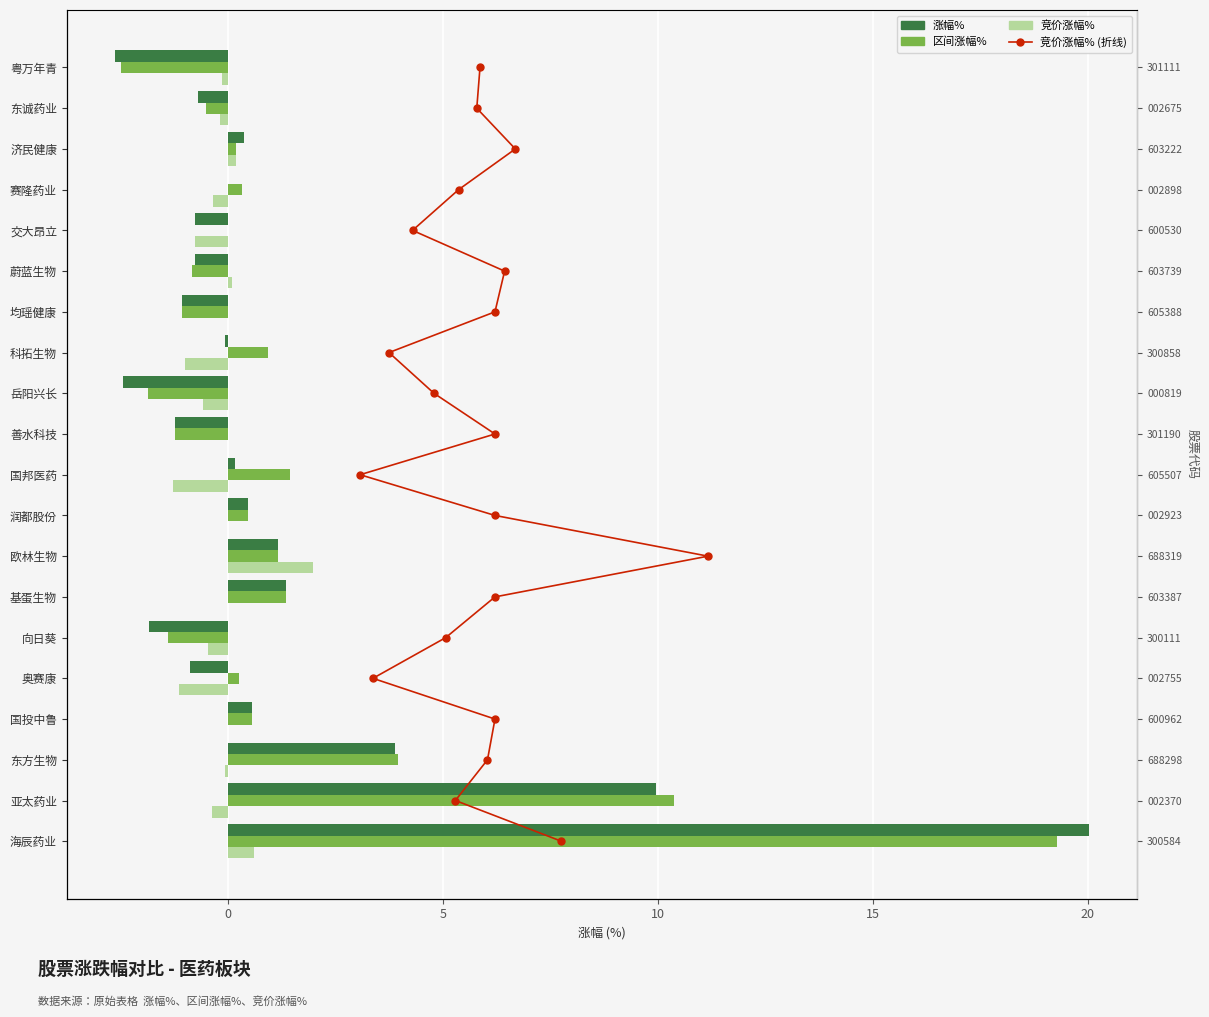

What are all the series names shown in the legend?

涨幅%, 区间涨幅%, 竞价涨幅%, 竞价涨幅% (折线)